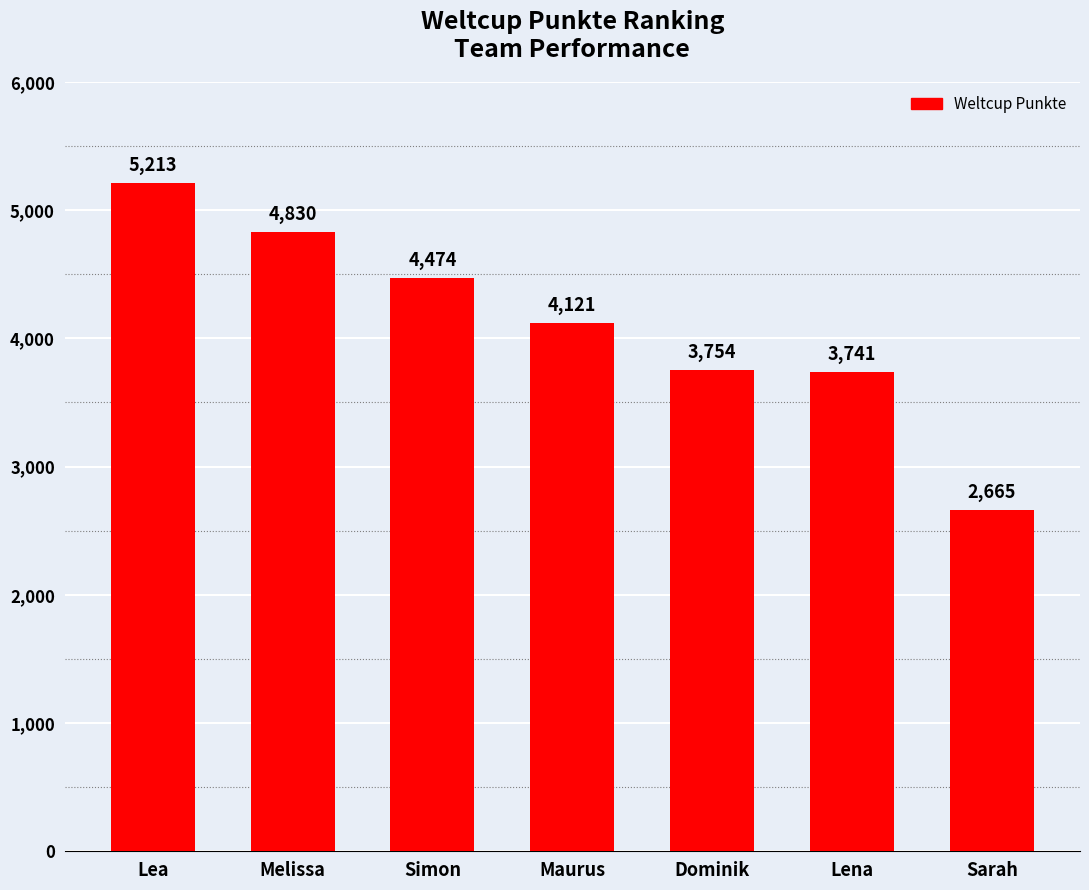

How many bars are there in total?

7